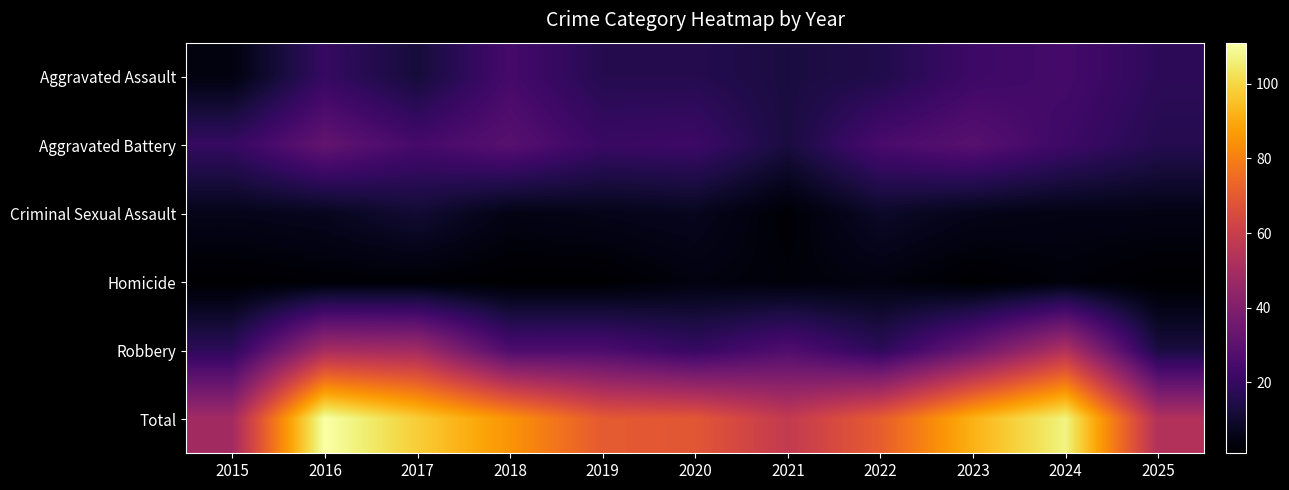

What is the maximum value shown in the chart?

111